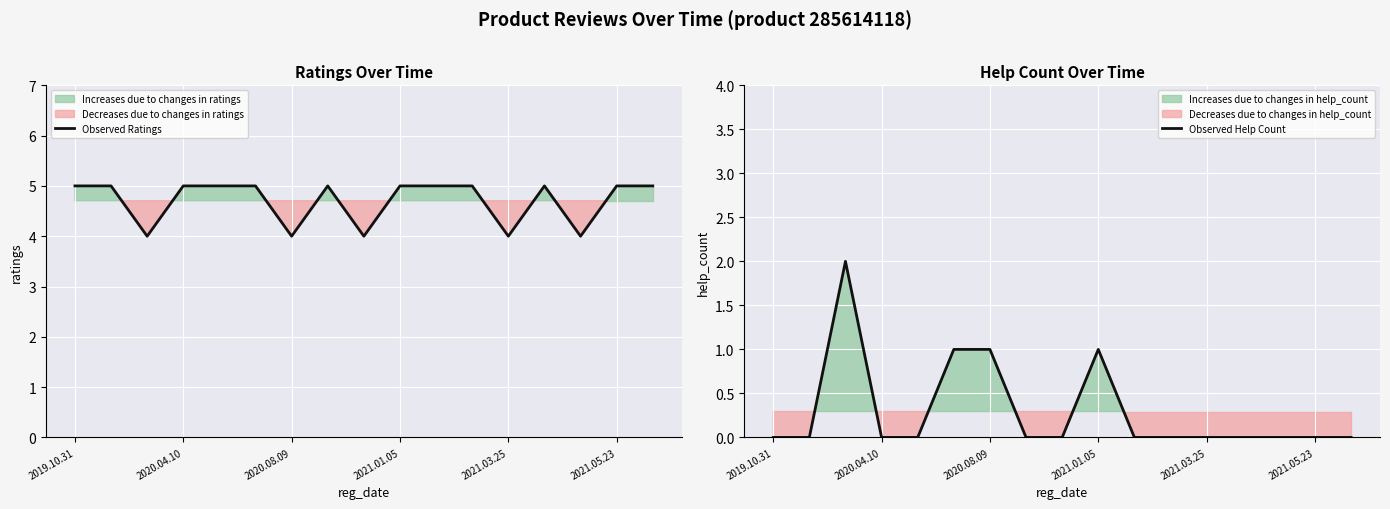

Is it true that Observed Ratings equals 5 at 2021.05.23?

True